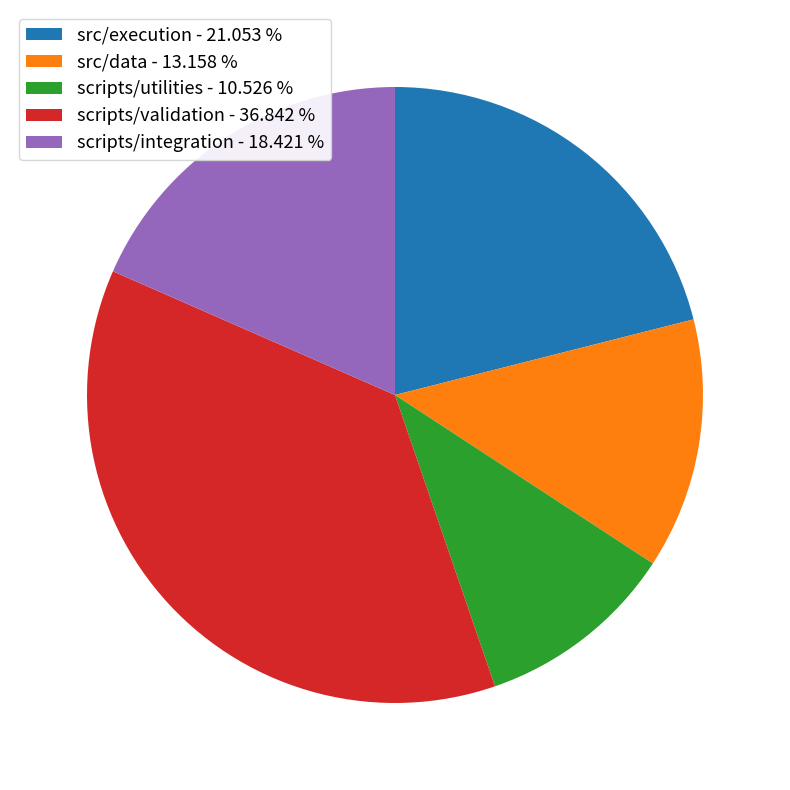

Rank the categories by value from highest to lowest.

scripts/validation, src/execution, scripts/integration, src/data, scripts/utilities